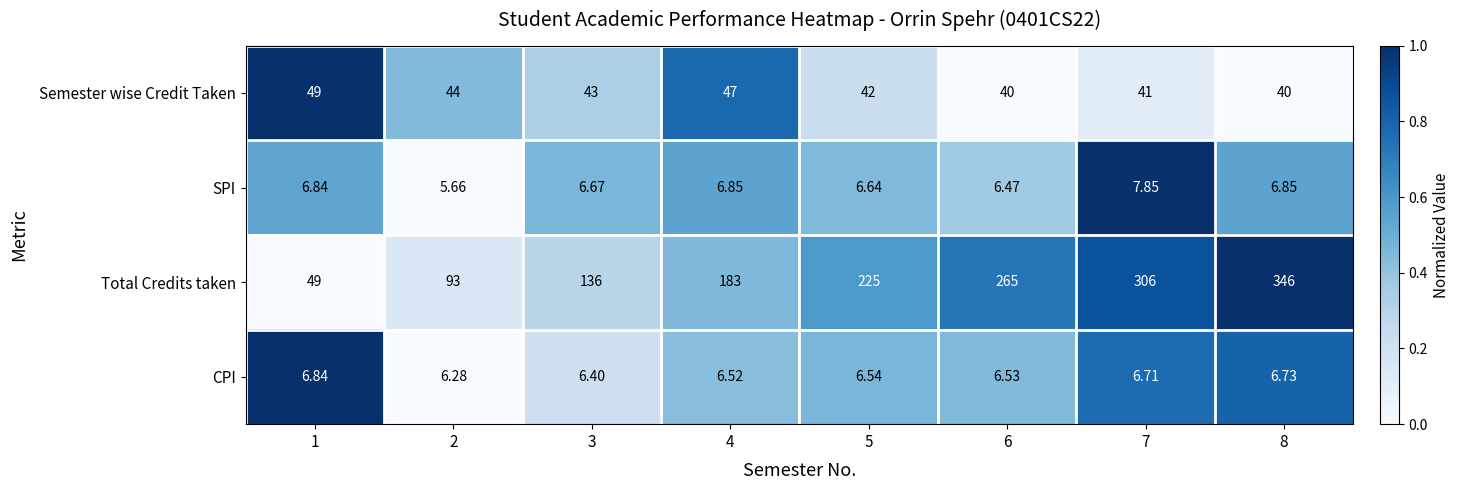

List the series in order of their peak value, lowest first.

CPI, SPI, Semester wise Credit Taken, Total Credits taken